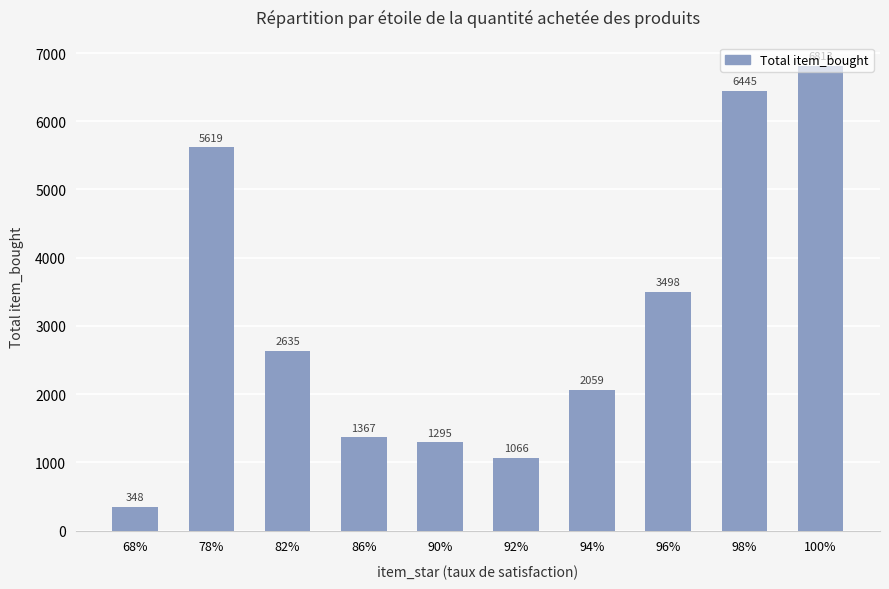

How many data points are less than 2635?

5